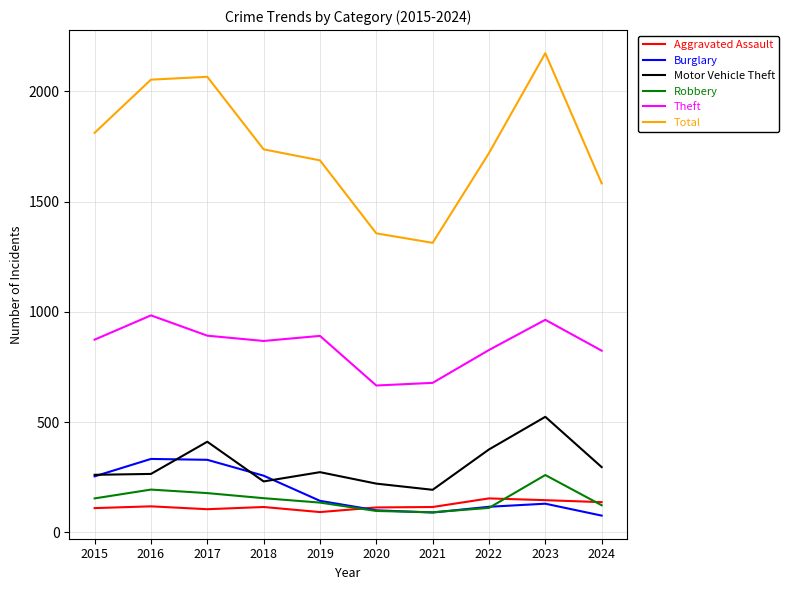

True or false: Theft and Burglary intersect in this chart.

False